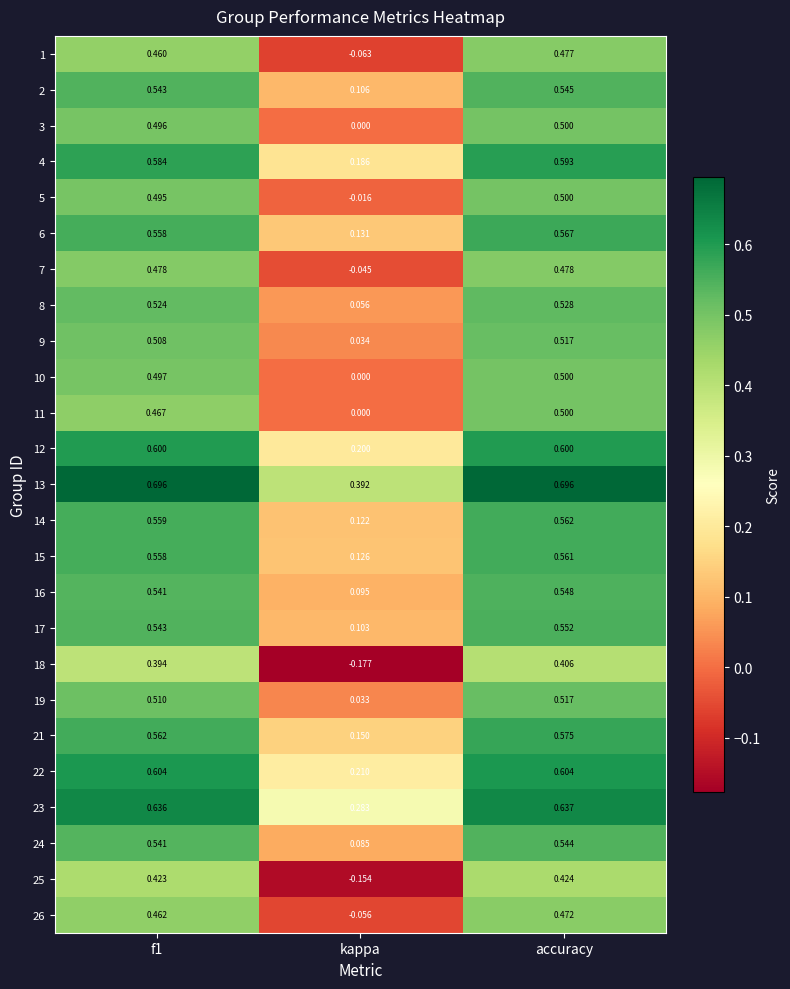

Where is 7 nearest to the value 0?

kappa